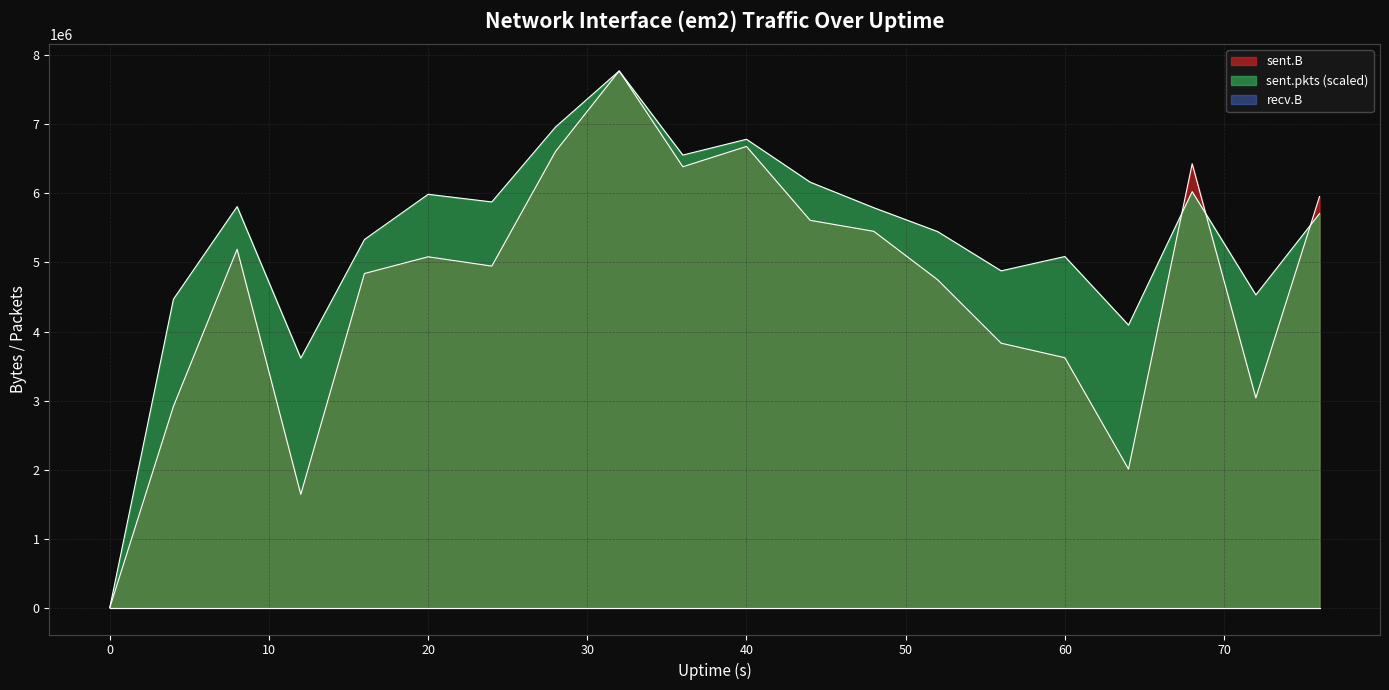

Is the value of sent.pkts at 52 greater than the value of sent.B at 72?

Yes